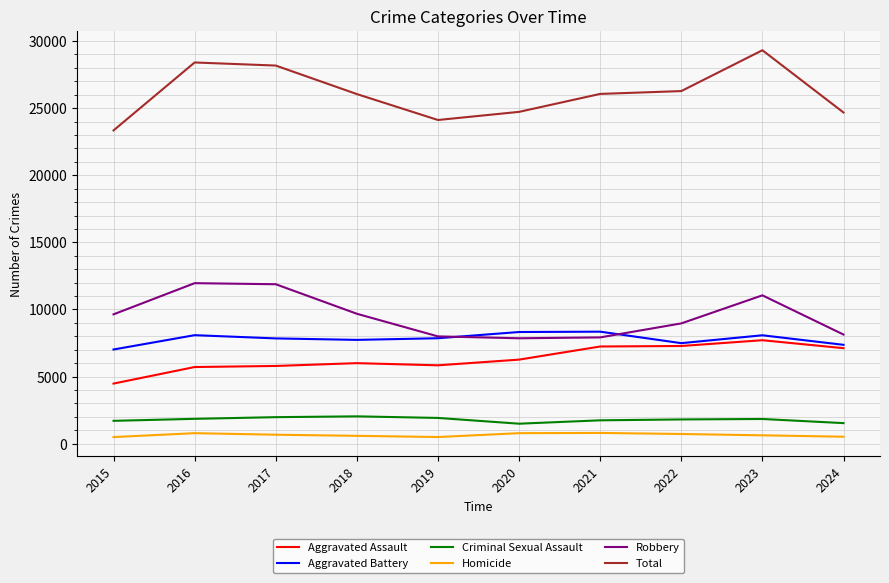

What is the spread (max minus min) of values at 2021?

25253